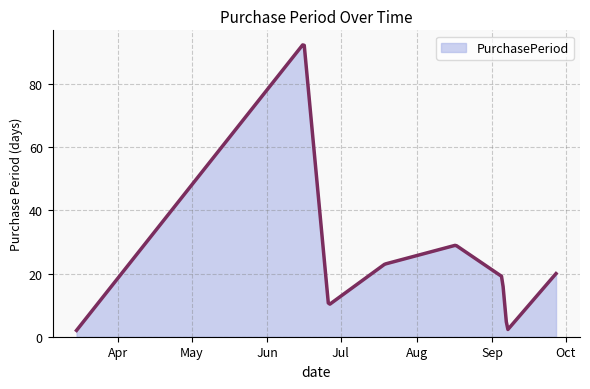

How many lines are shown in the chart?

1